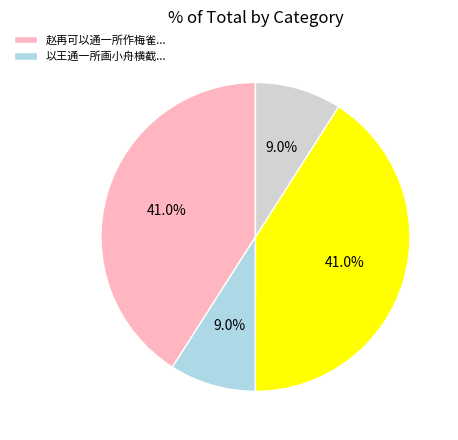

Is there any slice that represents more than half of the pie?

No